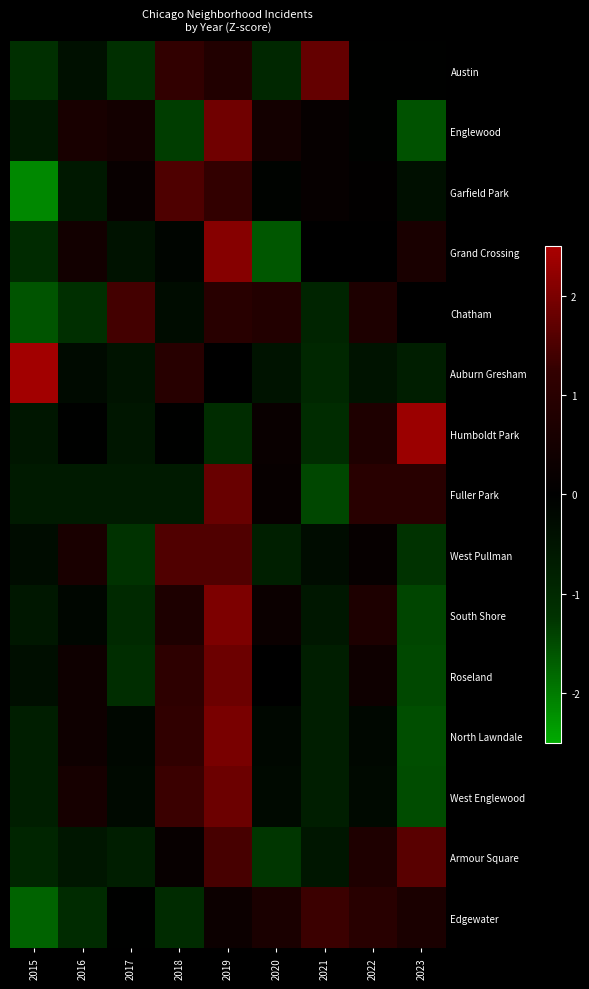

At how many categories does at least one series exceed 2?

3